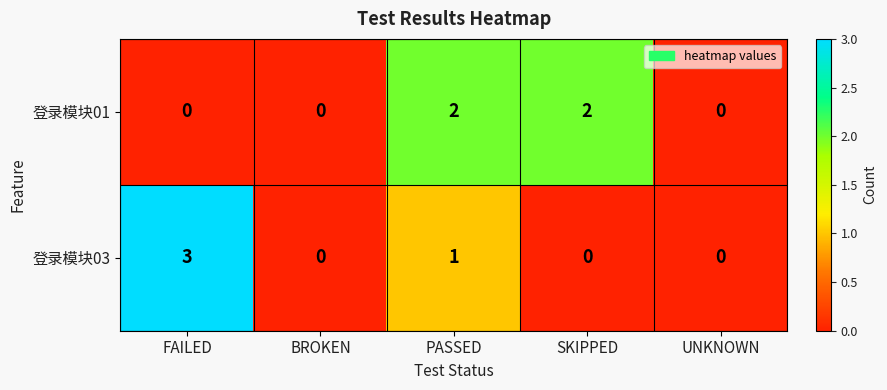

The 登录模块03 series shows 3 at FAILED. True or false?

True